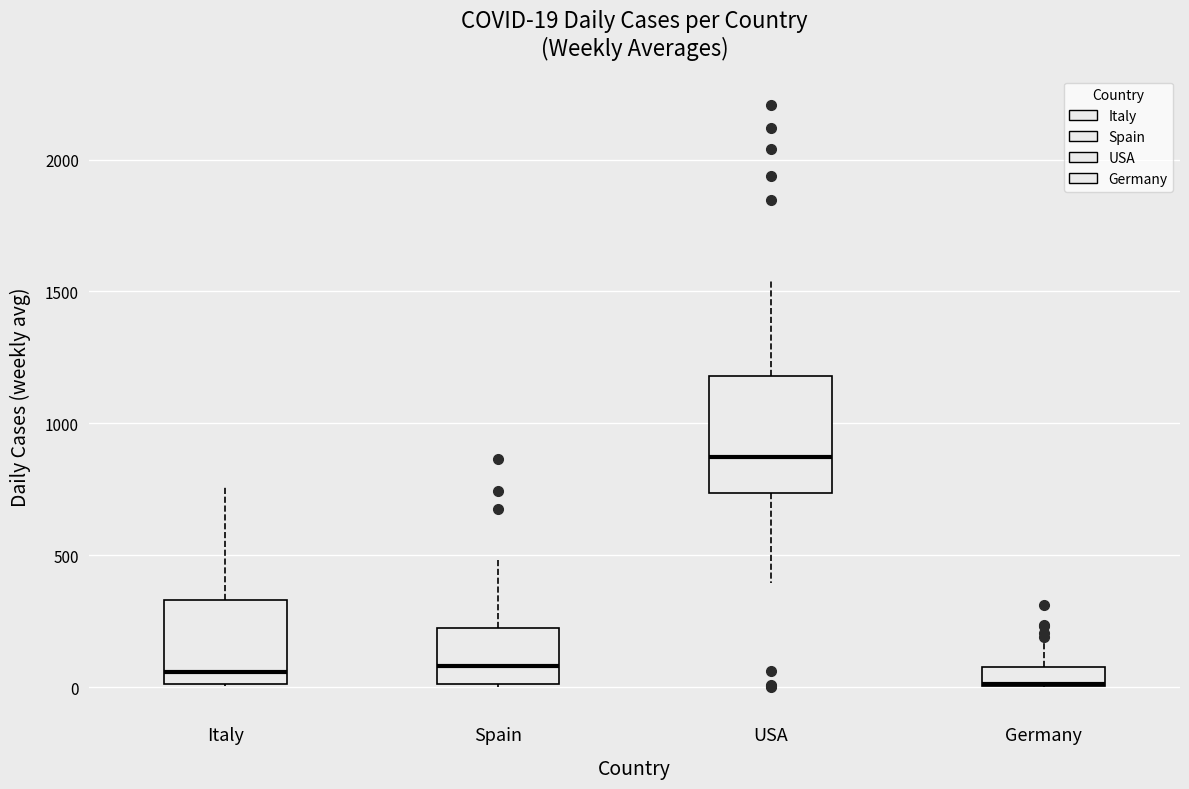

Which box is the tallest, from its lower edge to its upper edge?

USA